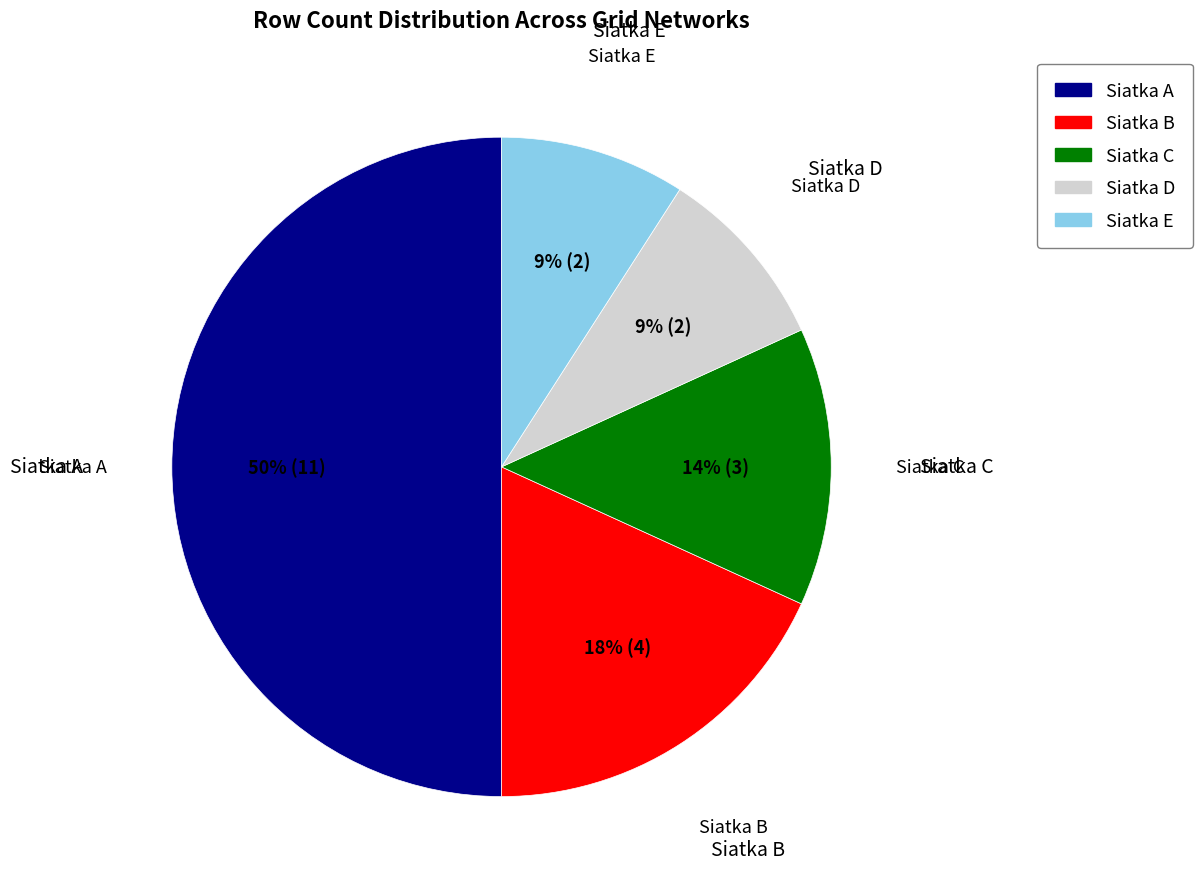

Approximately how many times larger is the value at Siatka B compared to Siatka A?

0.4